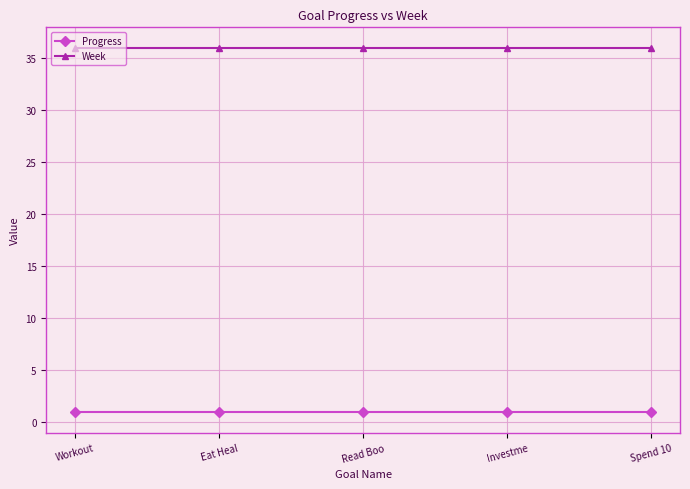

What is the label of the 3rd point from the left?

Read Boo